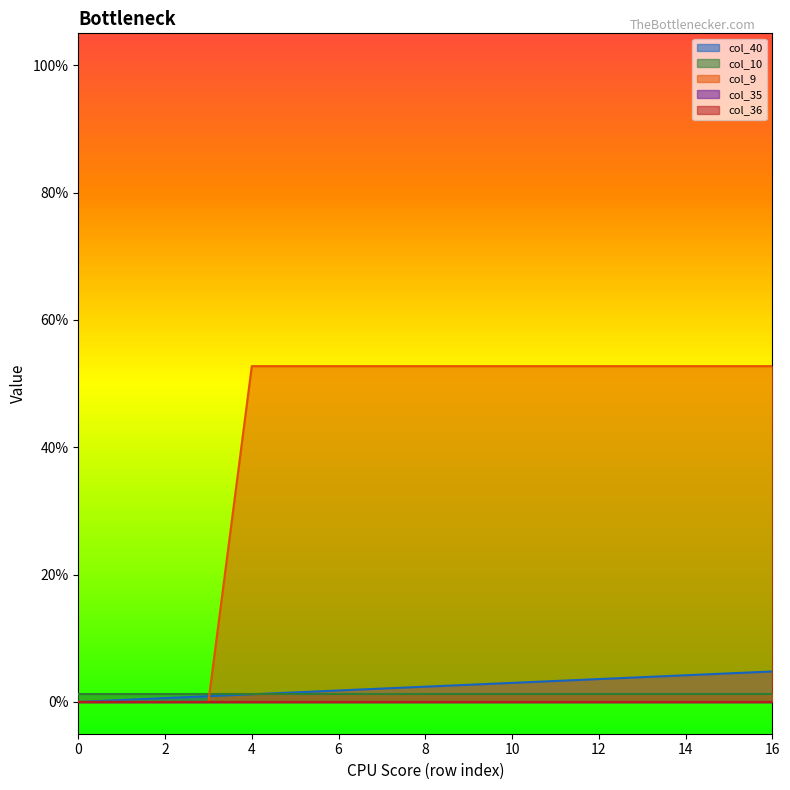

Reading left to right, transcribe all the data shown in this chart.

col_40: 0.0	0.0	0.0	0.0	0.0	0.0	0.0	0.0	0.0	0.0	0.0	0.0	0.0	0.0	0.0	0.0	0.0
col_10: 0.0	0.0	0.0	0.0	0.0	0.0	0.0	0.0	0.0	0.0	0.0	0.0	0.0	0.0	0.0	0.0	0.0
col_9: 0.0	0.0	0.0	0.0	0.5	0.5	0.5	0.5	0.5	0.5	0.5	0.5	0.5	0.5	0.5	0.5	0.5
col_35: 0.0	0.0	0.0	0.0	0.0	0.0	0.0	0.0	0.0	0.0	0.0	0.0	0.0	0.0	0.0	0.0	0.0
col_36: 0.0	0.0	0.0	0.0	0.0	0.0	0.0	0.0	0.0	0.0	0.0	0.0	0.0	0.0	0.0	0.0	0.0